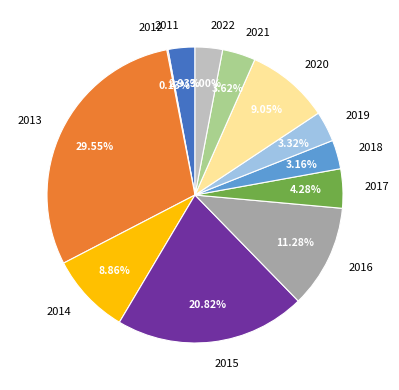

What percentage is the 2021 slice, to the nearest percent?

4%